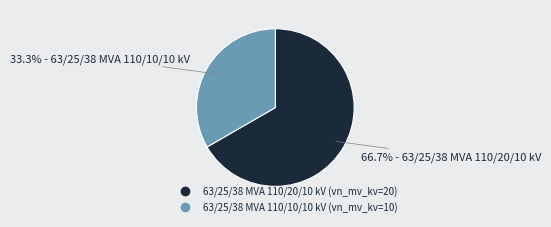

What percentage do 63/25/38 MVA 110/10/10 kV and 63/25/38 MVA 110/20/10 kV together represent?

100.0%